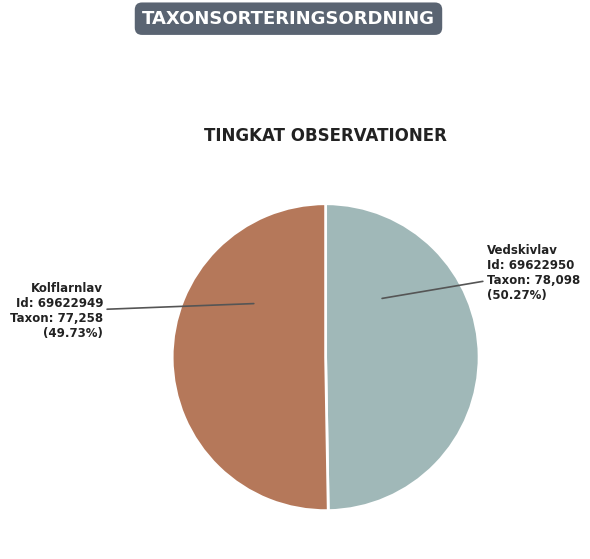

Rank the categories by value from lowest to highest.

69622949, 69622950